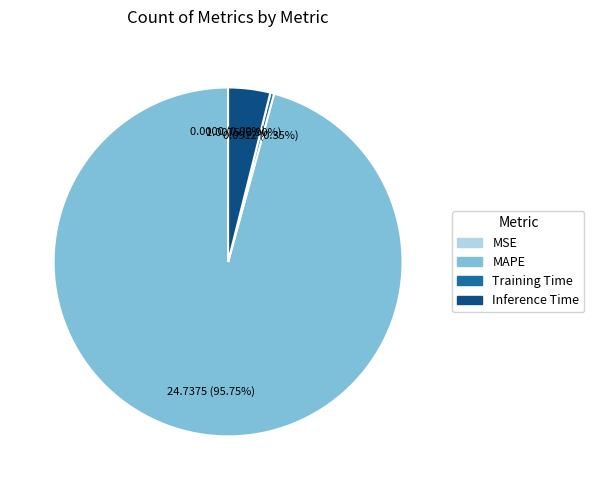

Which slice is the largest?

MAPE